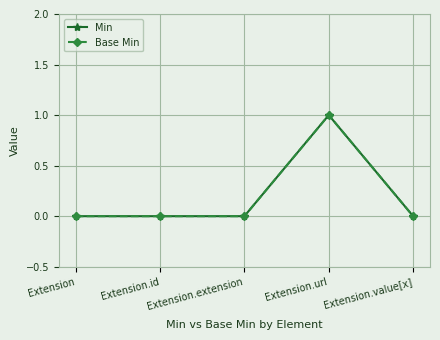

Is this an area chart (filled region under the line)?

No